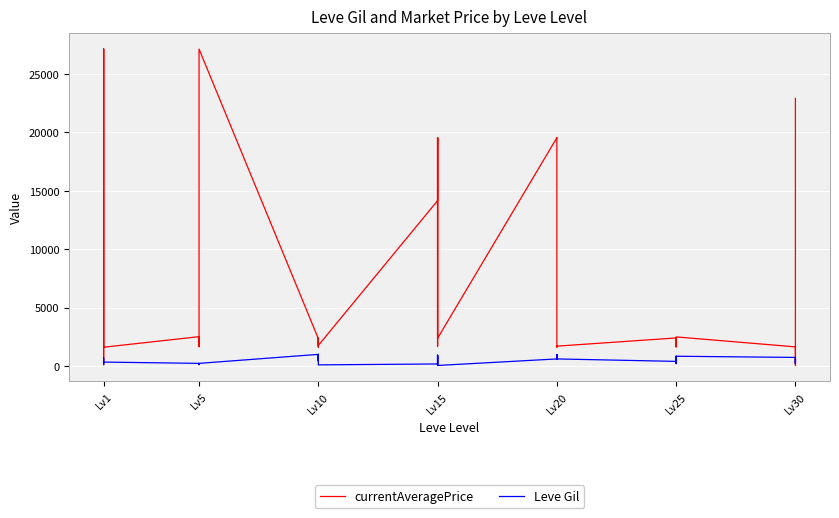

How many intersections are there between currentAveragePrice and Leve Gil?

2